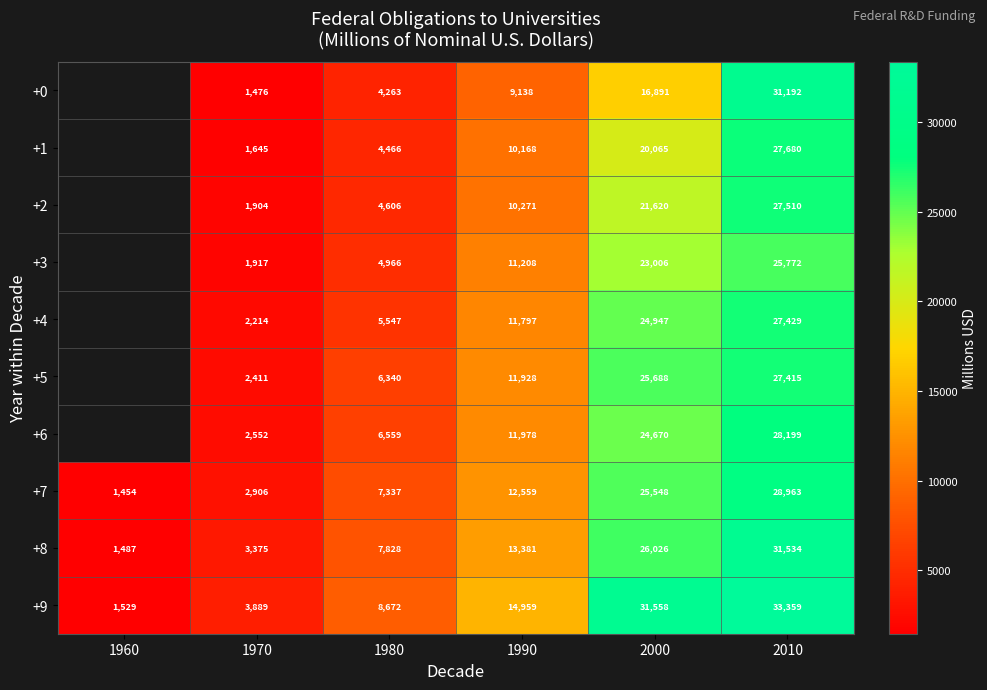

The +8 series shows 17508.0 at 2000. True or false?

False